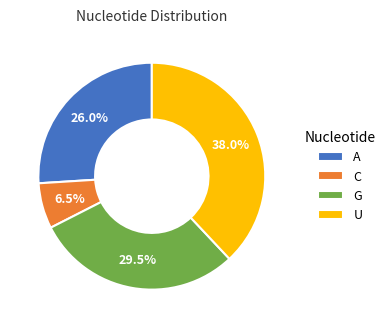

Rank the categories by value from highest to lowest.

U, G, A, C